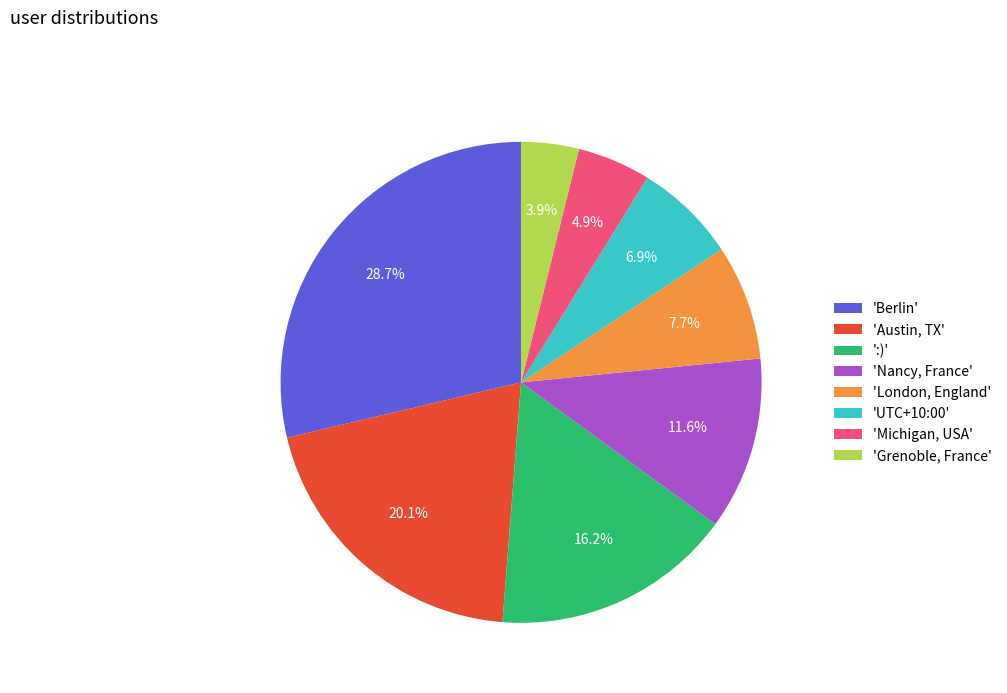

Is there a majority slice in this chart?

No